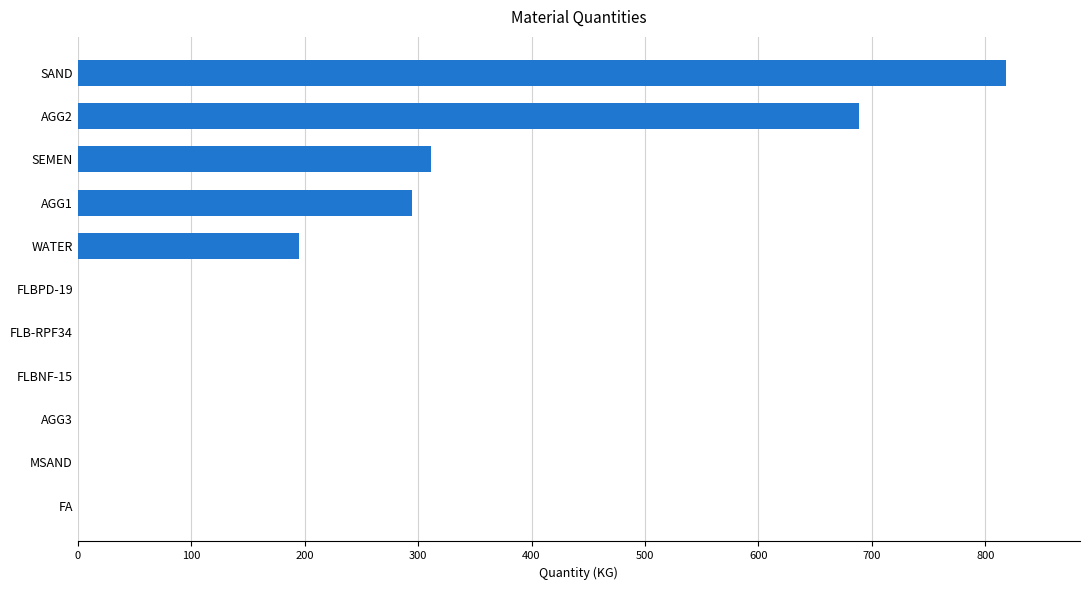

What is the sum of all values?

2308.3